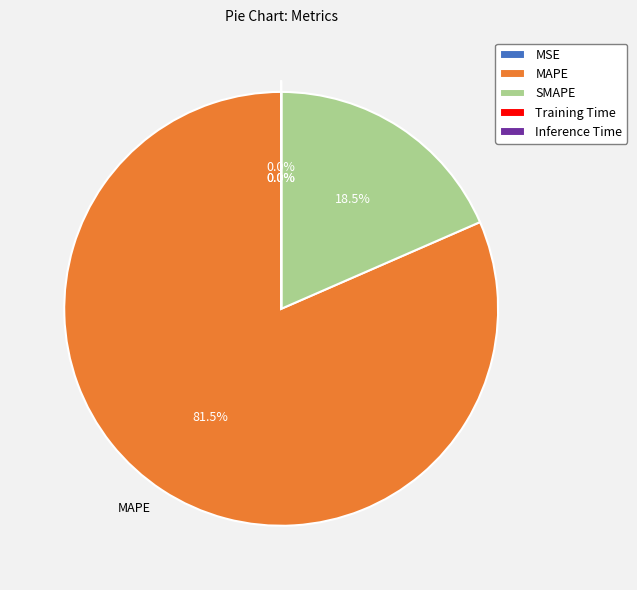

Which slice is the largest?

MAPE